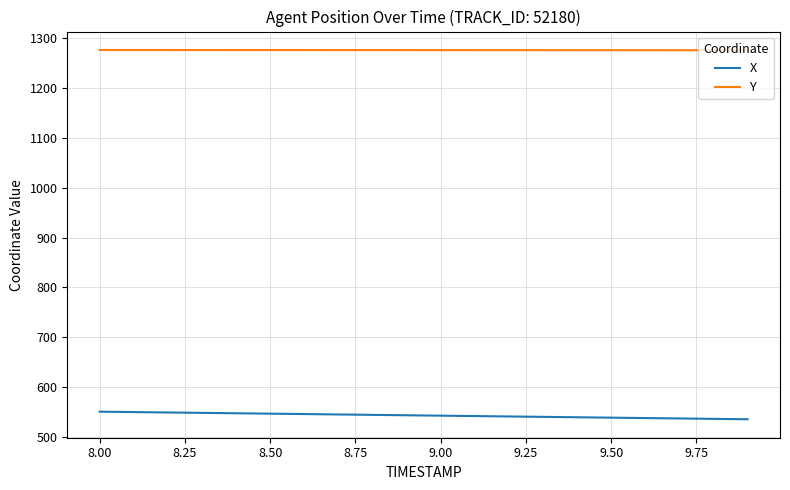

How many categories are shown in the chart?

20